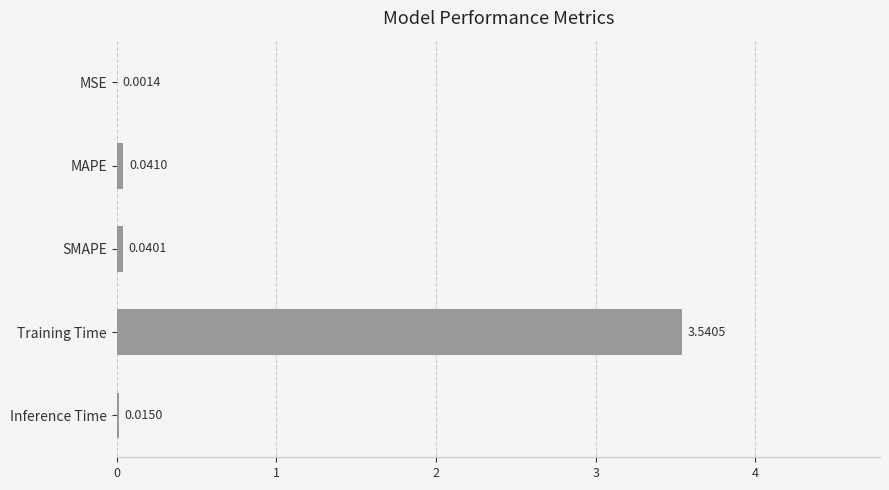

Are the bars grouped side by side (vs. stacked)?

No